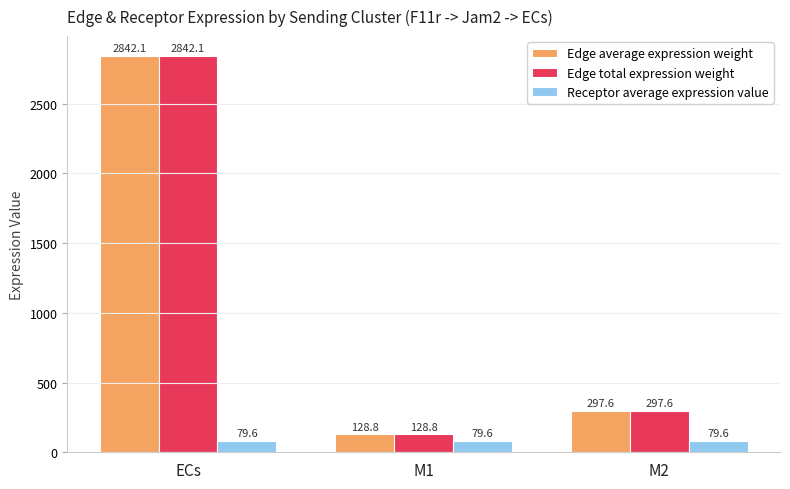

The value of Edge average expression weight at M2 is 297.6. True or false?

True